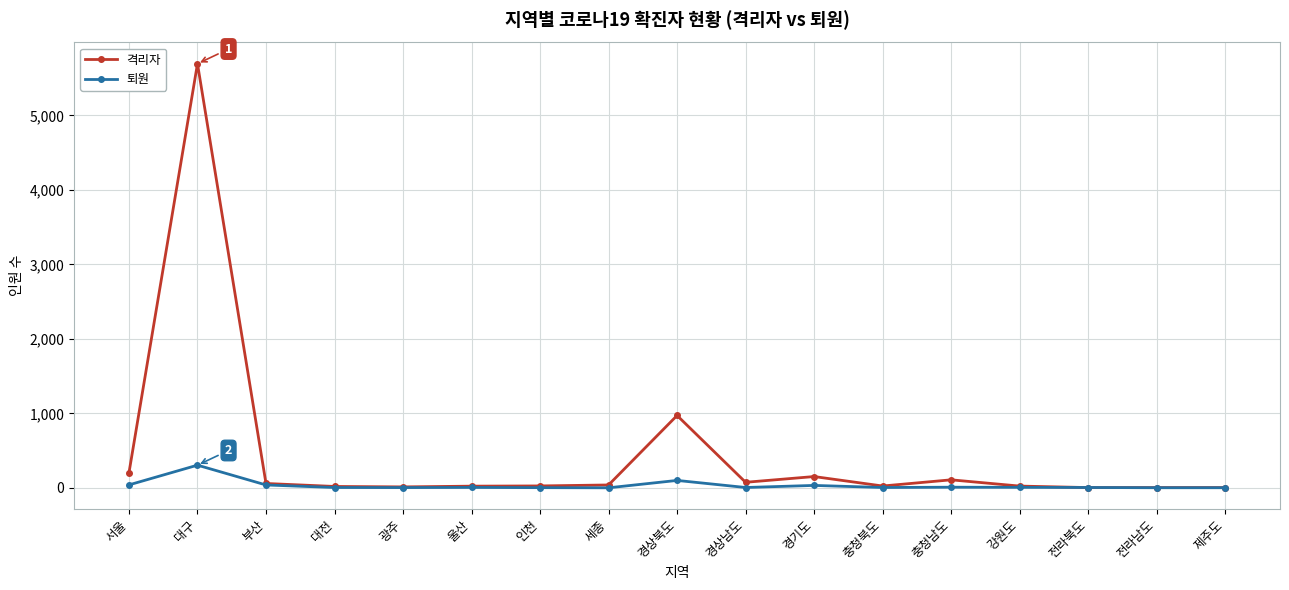

True or false: 격리자 has a value of 201 at 서울.

True